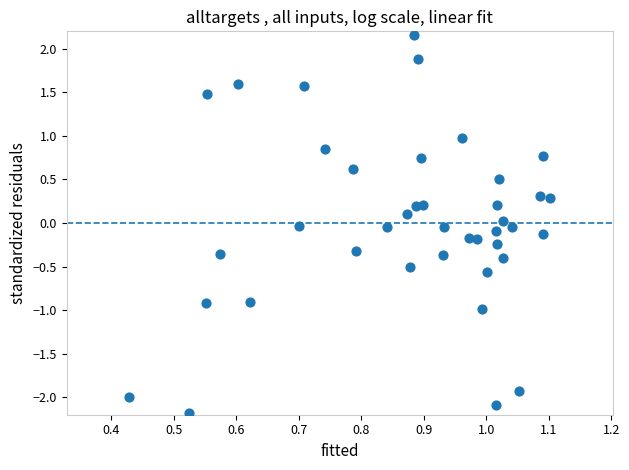

What is the range of X values (max minus min)?

0.7